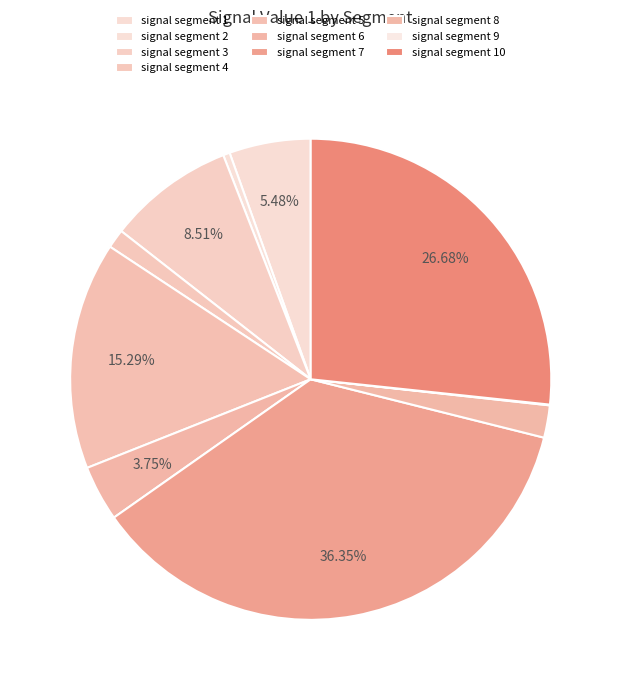

Does signal segment 1 represent more than half of the total?

No